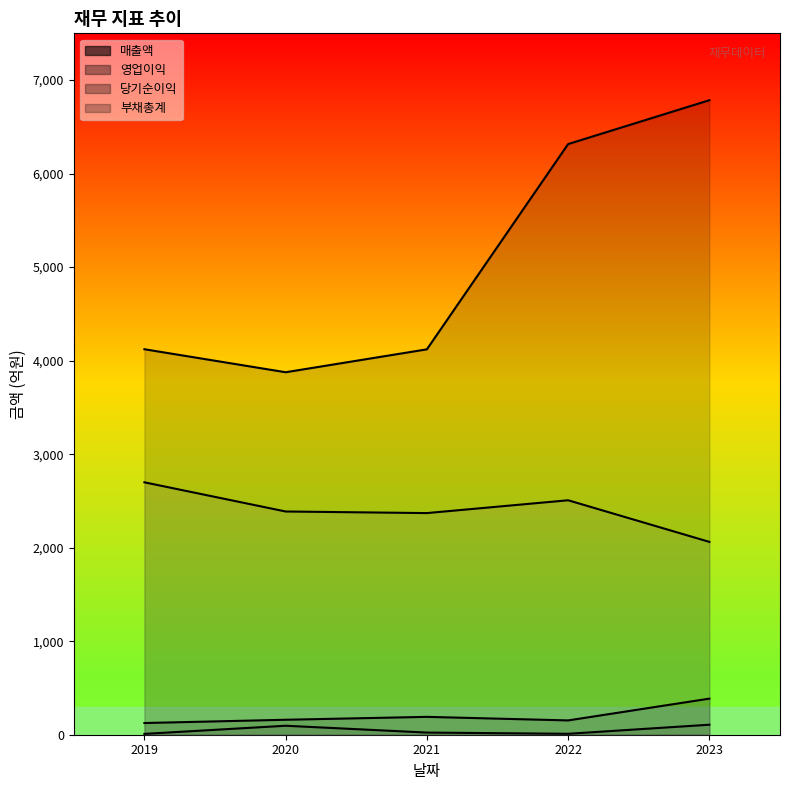

What is the sum of all 영업이익 values?

1015